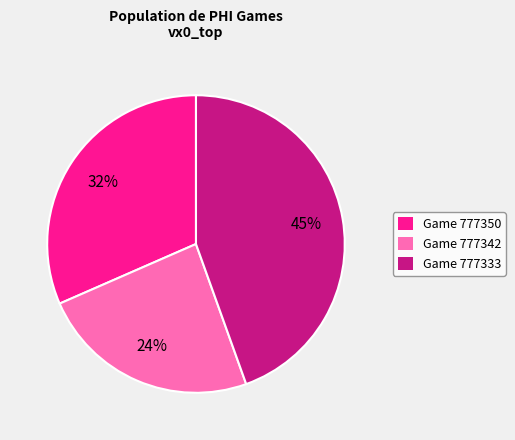

Is there a majority slice in this chart?

No